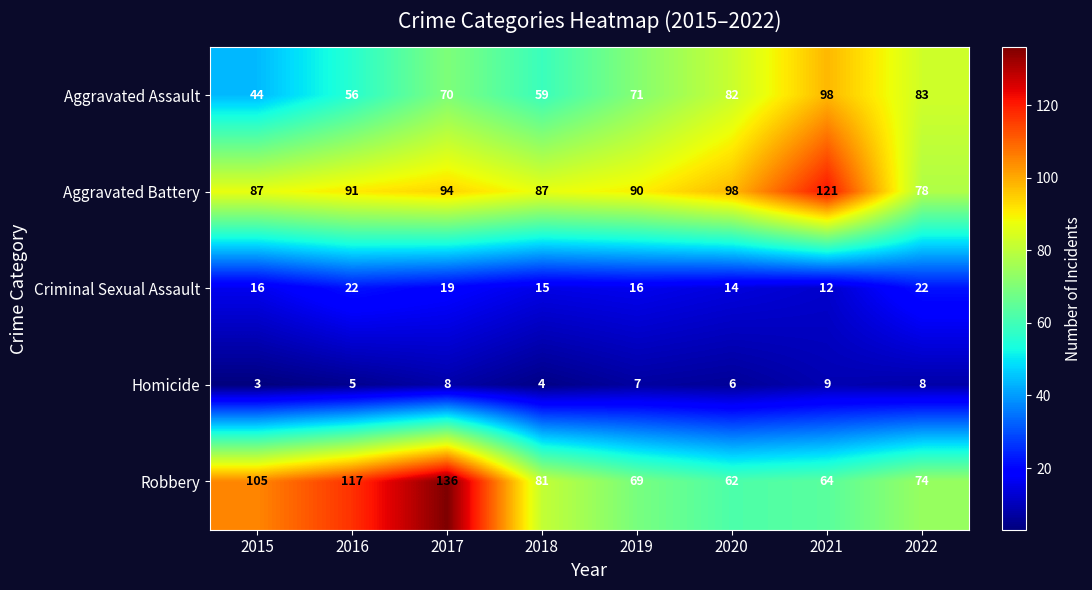

The Aggravated Assault series shows 56 at 2016. True or false?

True